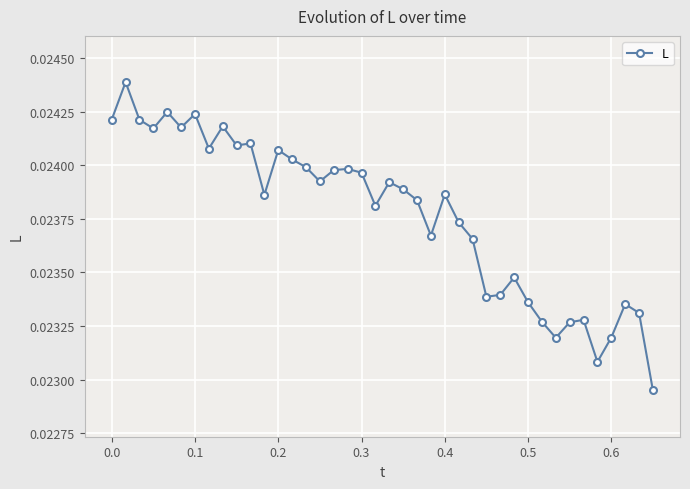

How many values are between 0 and 1?

40